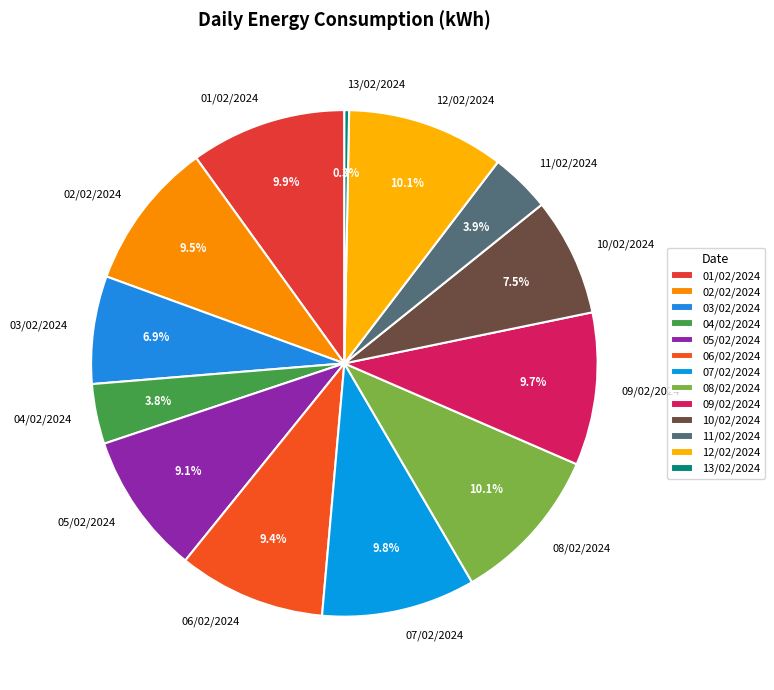

To the nearest percent, what percentage of the pie is 05/02/2024?

9%